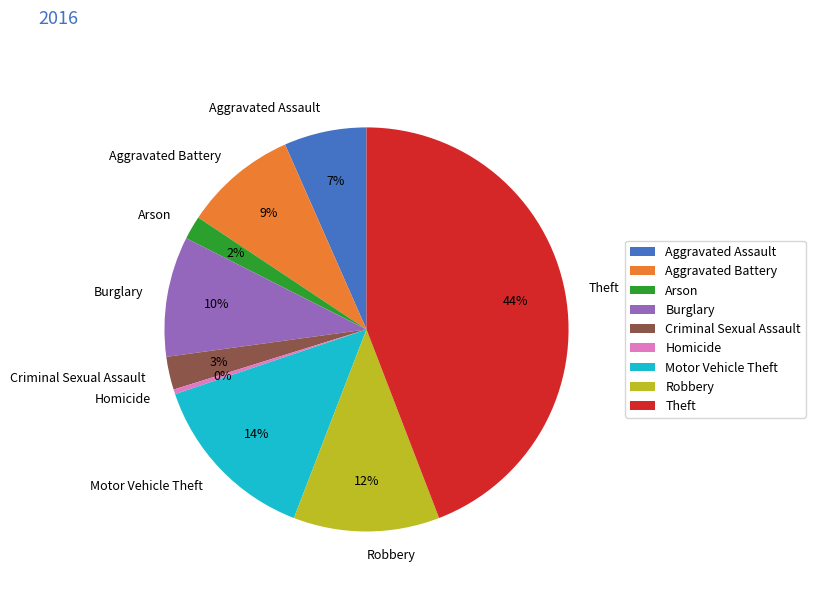

Between Criminal Sexual Assault and Burglary, which is larger?

Burglary